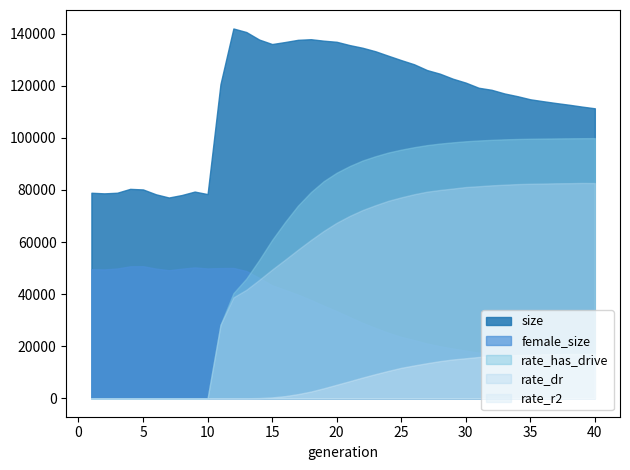

Which category has the lowest value across all series?

1